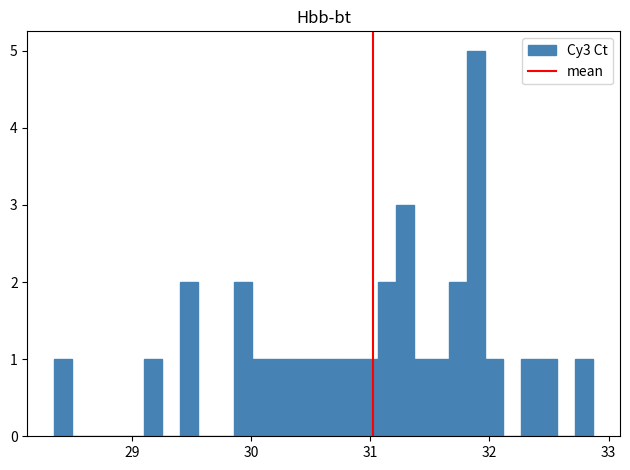

Read against the x-axis, roughly where is the centre of the tallest bar?

31.9